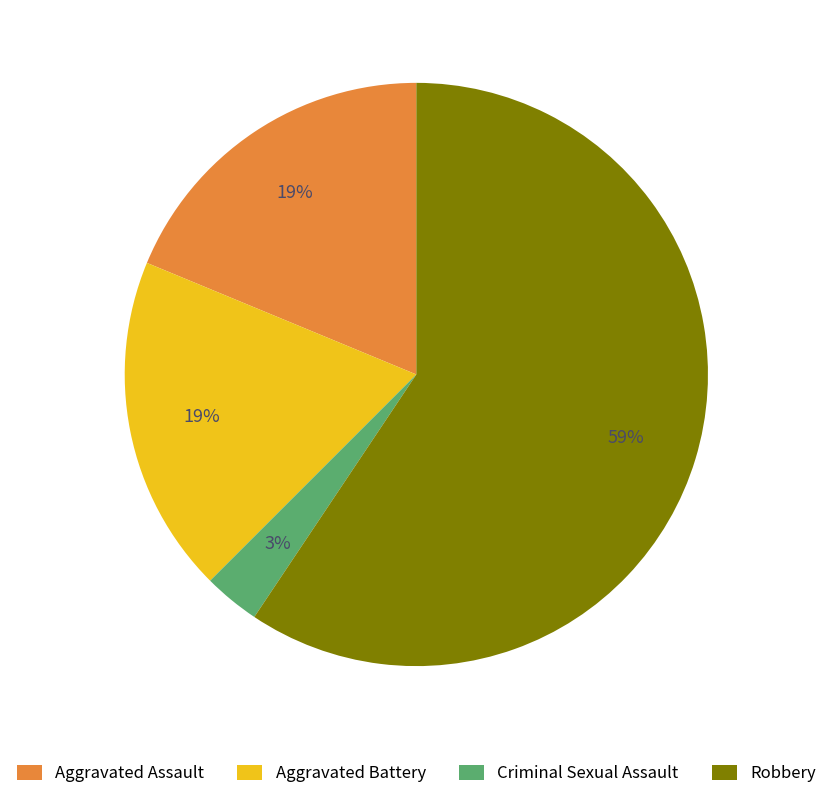

Is there a majority slice in this chart?

Yes